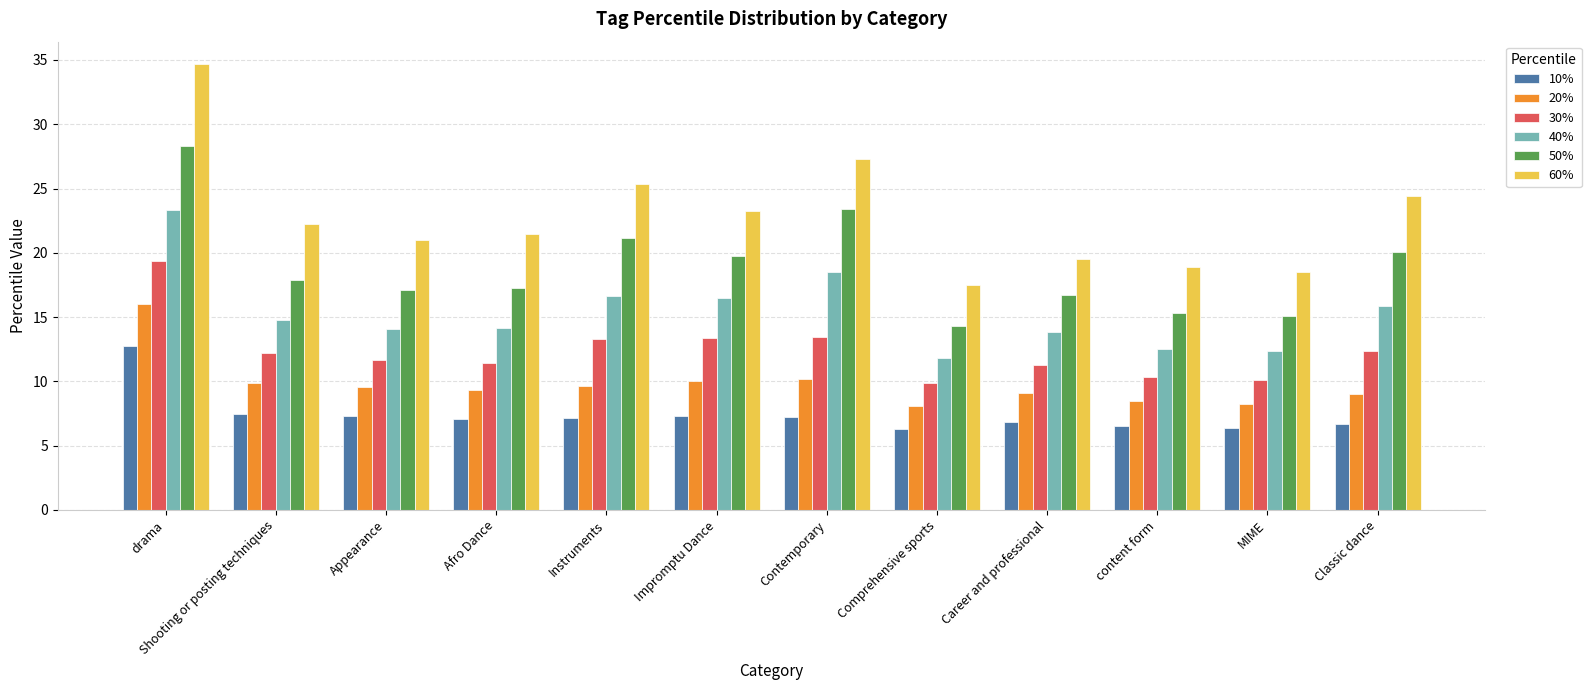

What is the sum of the 50% values at Impromptu Dance and drama?

48.1